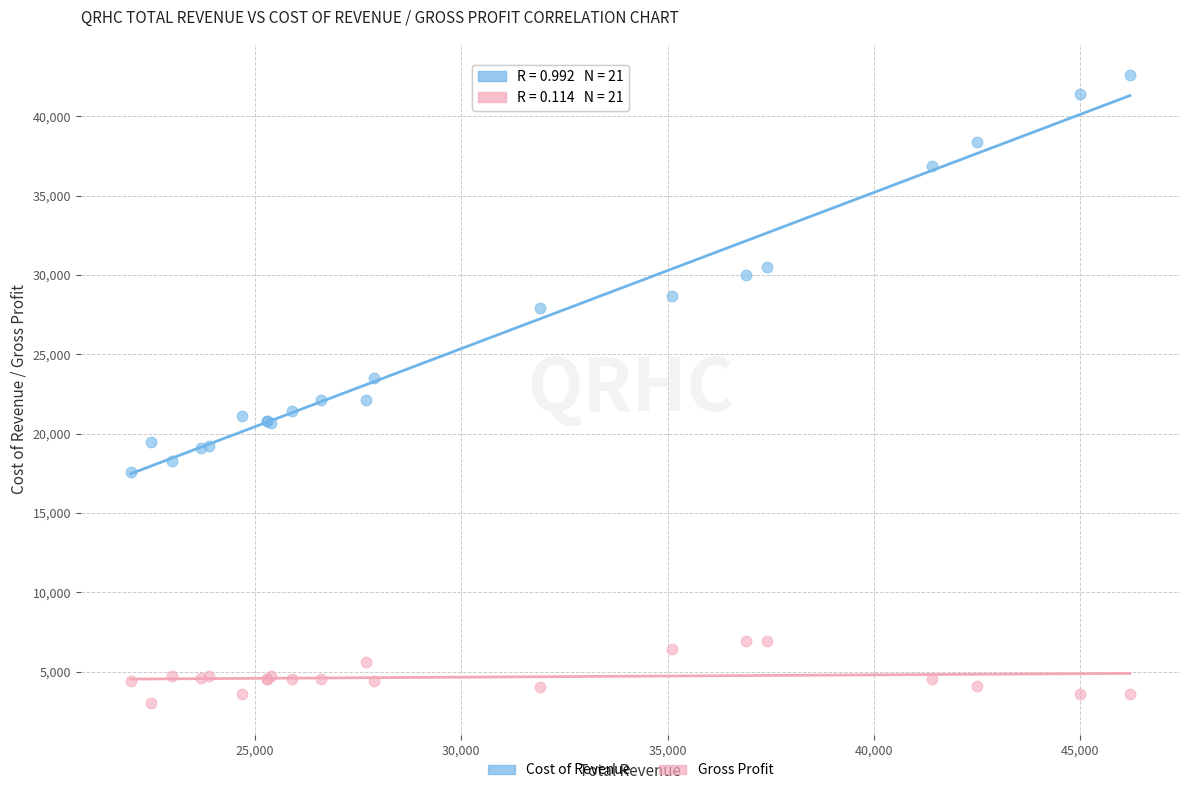

Which series contains the lowest Y value?

Gross Profit